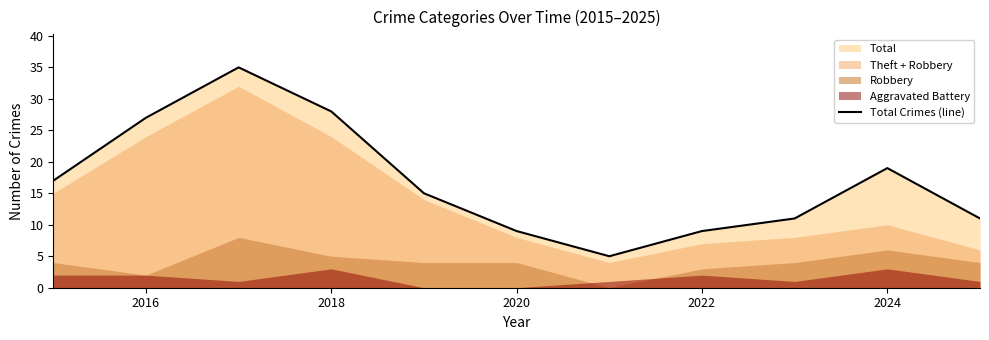

Reading right to left, what are all the values shown in this chart?

11	19	11	9	5	9	15	28	35	27	17